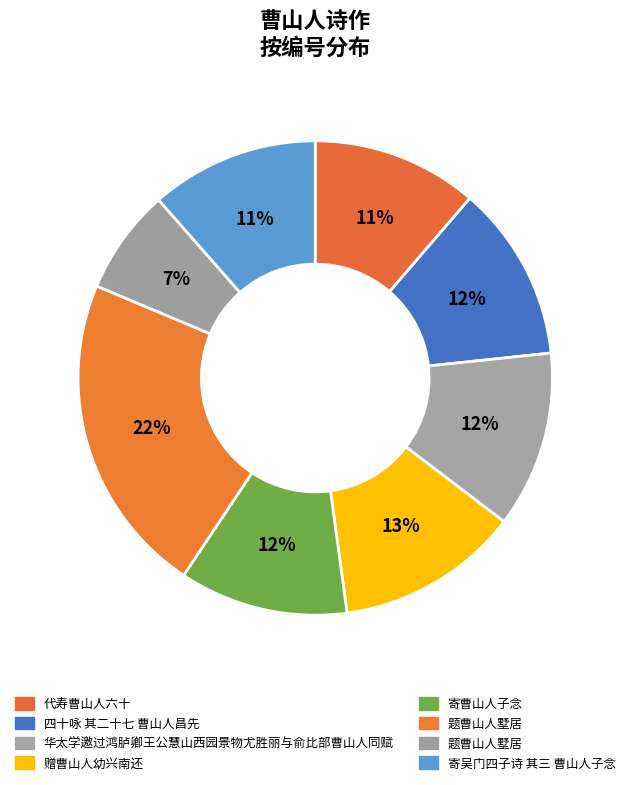

Is there a majority slice in this chart?

No